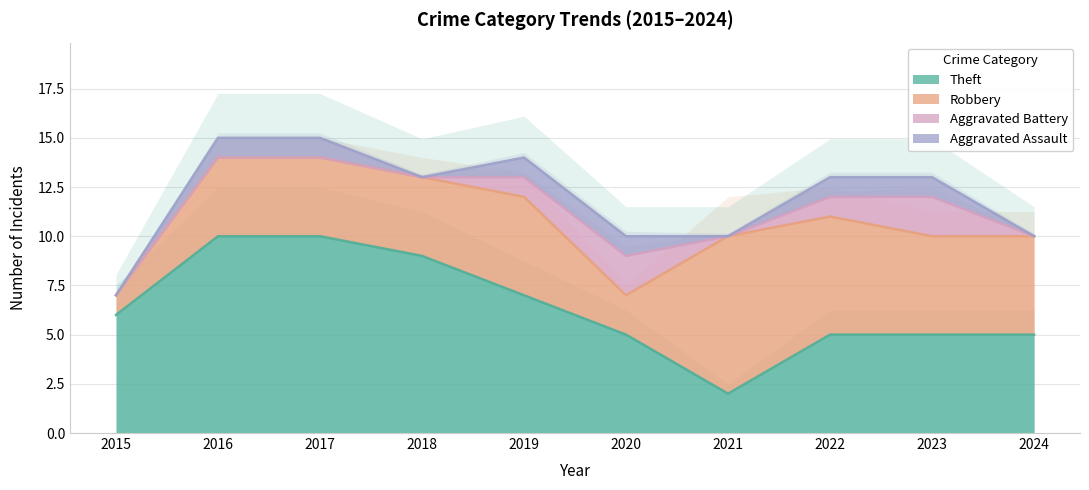

How many data points does each series have?

10